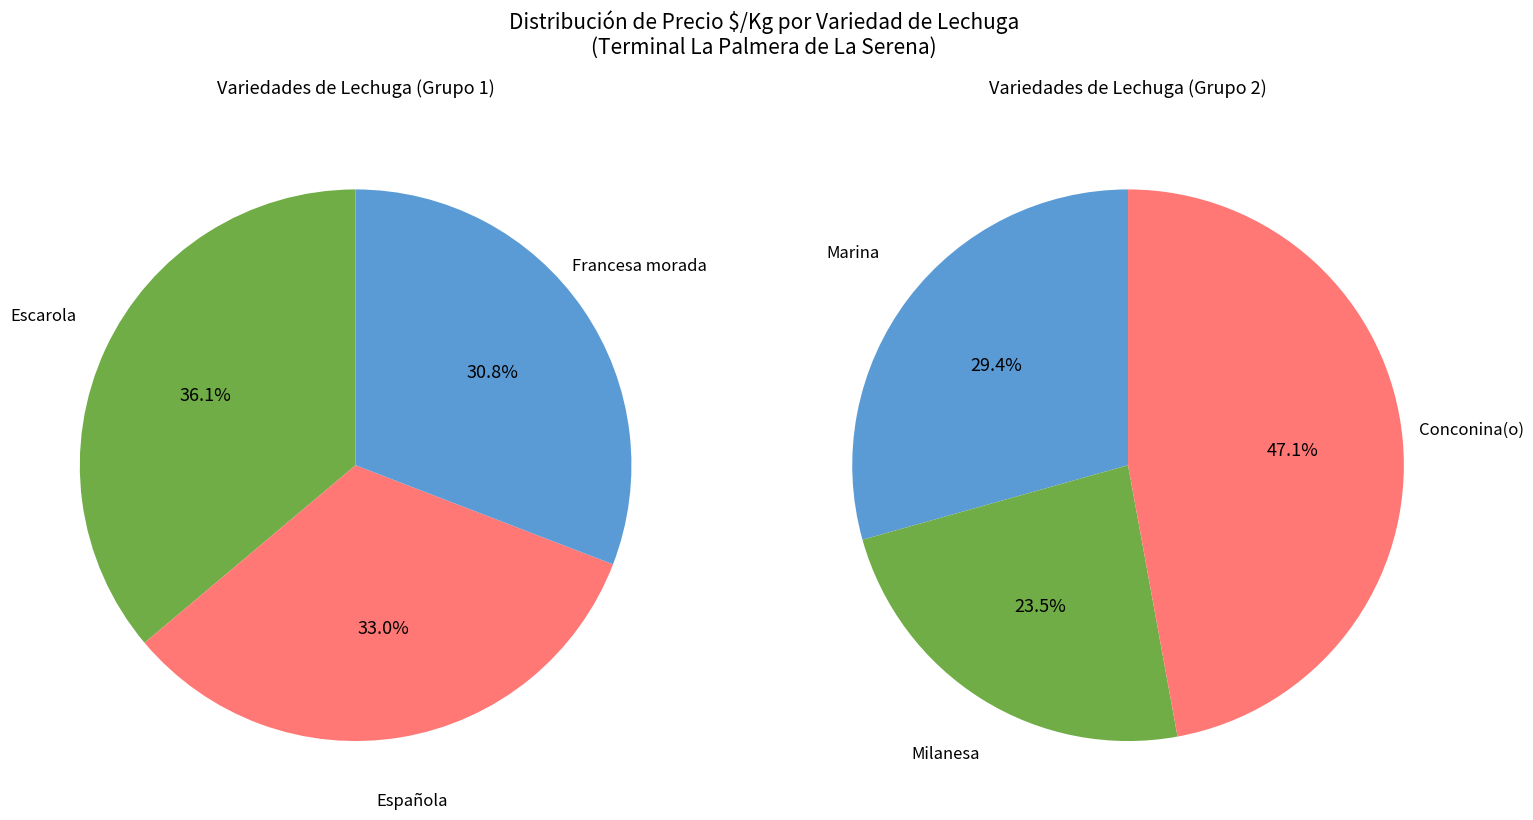

True or false: Milanesa accounts for 5% of the total.

False